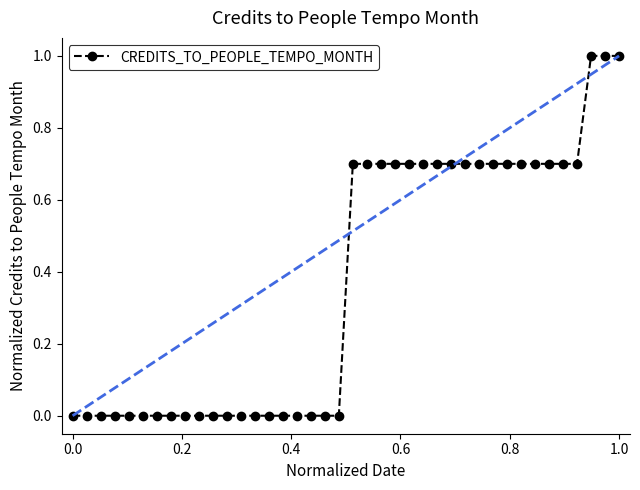

What is the maximum value shown in the chart?

1.0